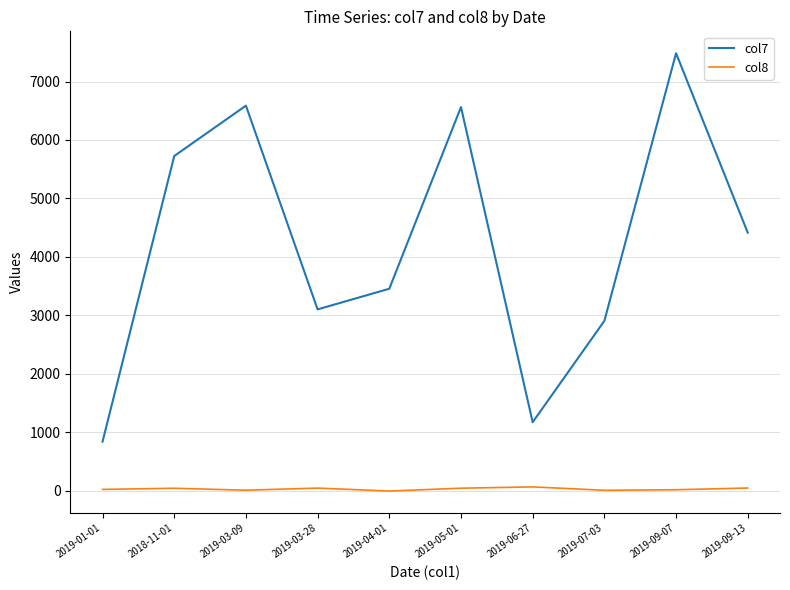

How many interior local valleys does the col7 series have?

2